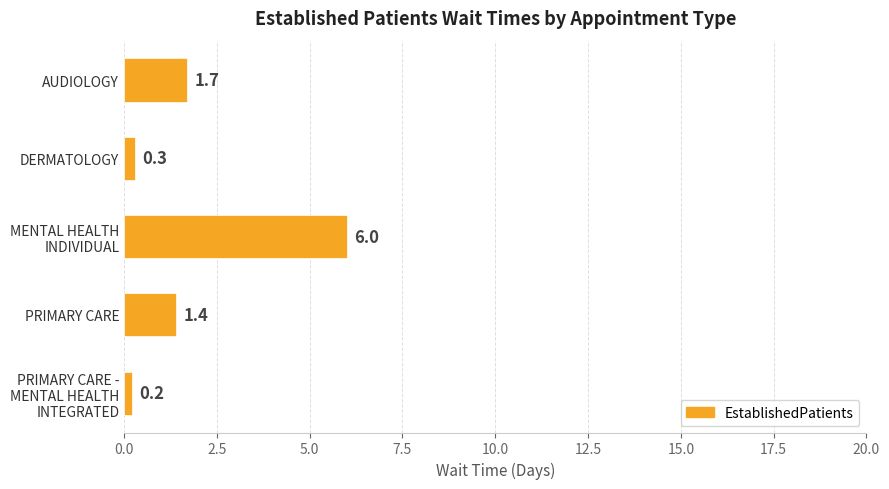

What is the difference between the maximum and minimum values?

5.8